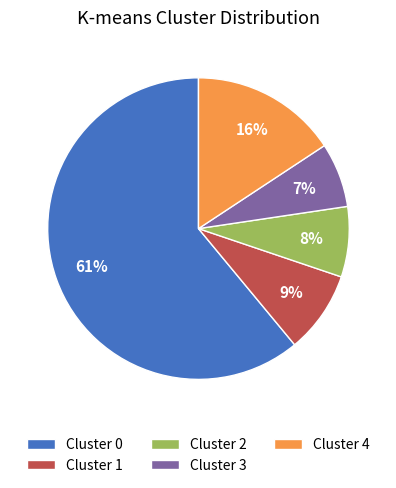

Which has a higher value, Cluster 1 or Cluster 4?

Cluster 4